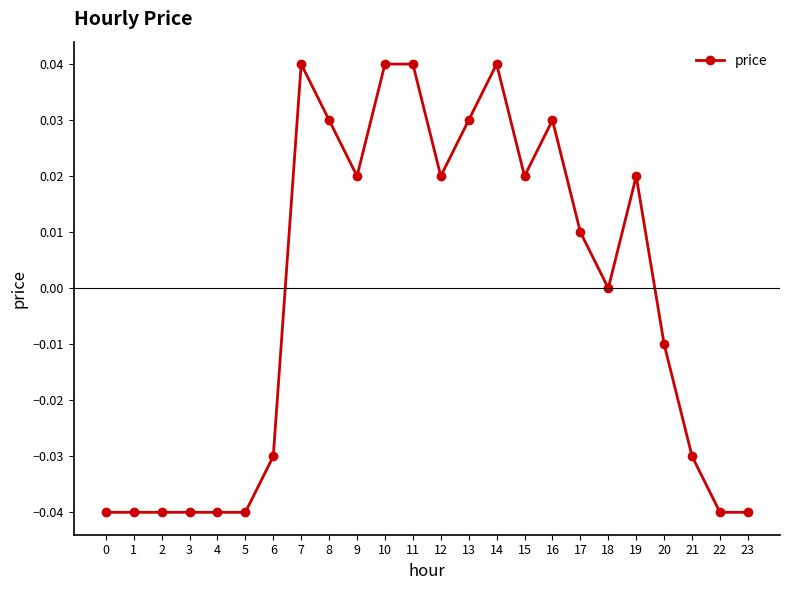

What is the difference between the maximum and second lowest values?

0.1